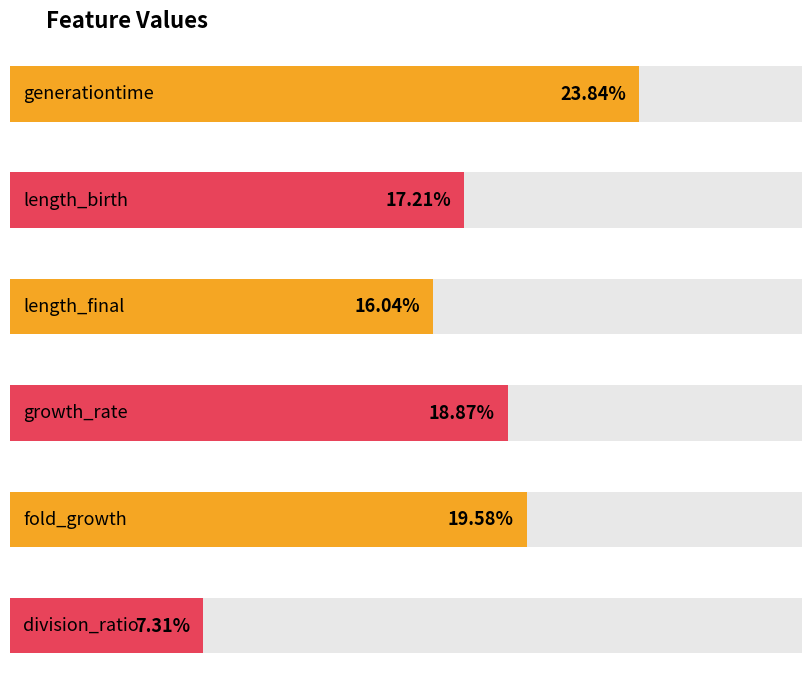

What is the value of the 6th bar from the left?

0.1